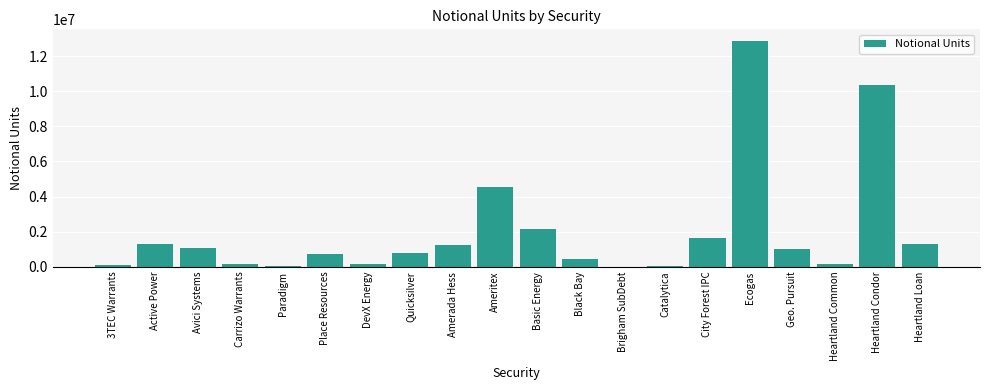

What is the sum of all values?

40151509.6